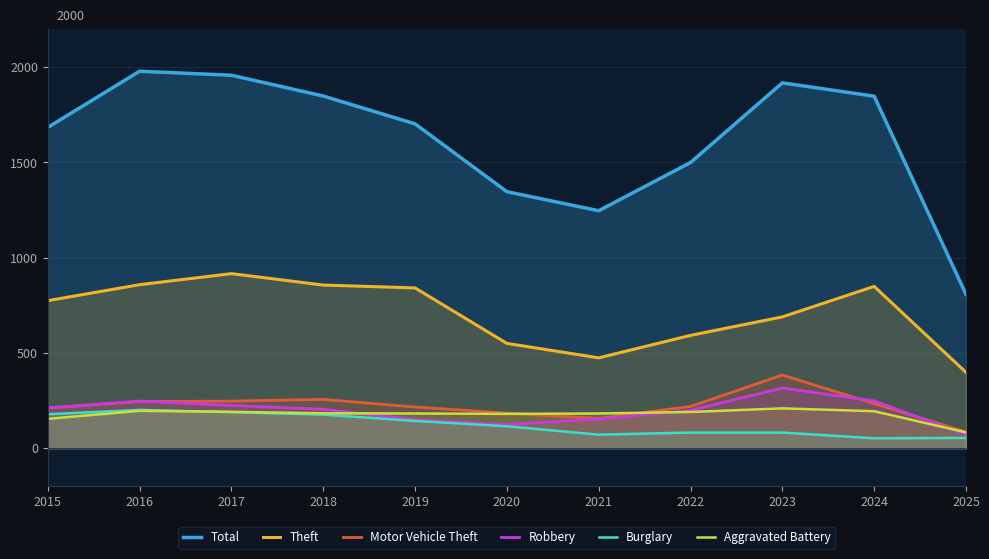

List the labels in order of Theft value, smallest first.

2025, 2021, 2020, 2022, 2023, 2015, 2019, 2024, 2018, 2016, 2017